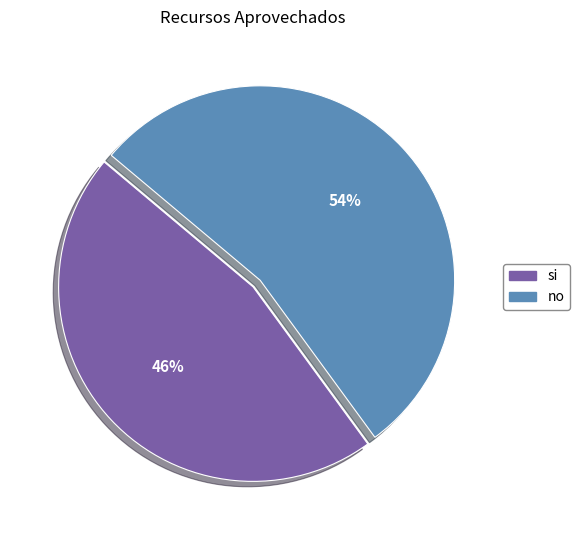

To the nearest percent, what portion does no represent?

54%